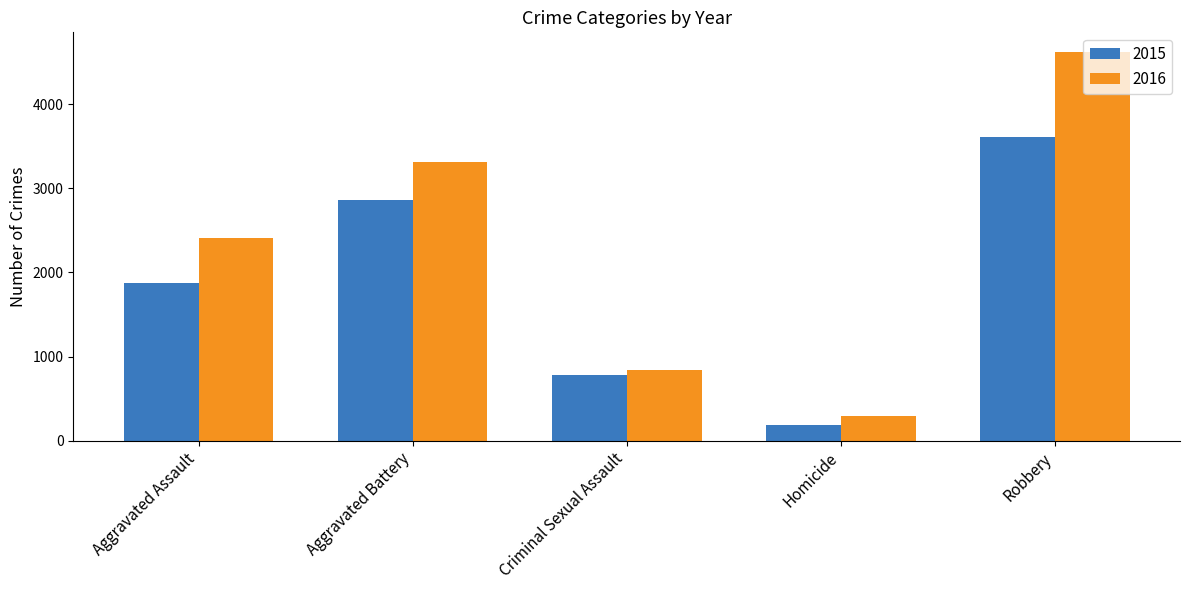

What is the sum of all 2015 values?

9318